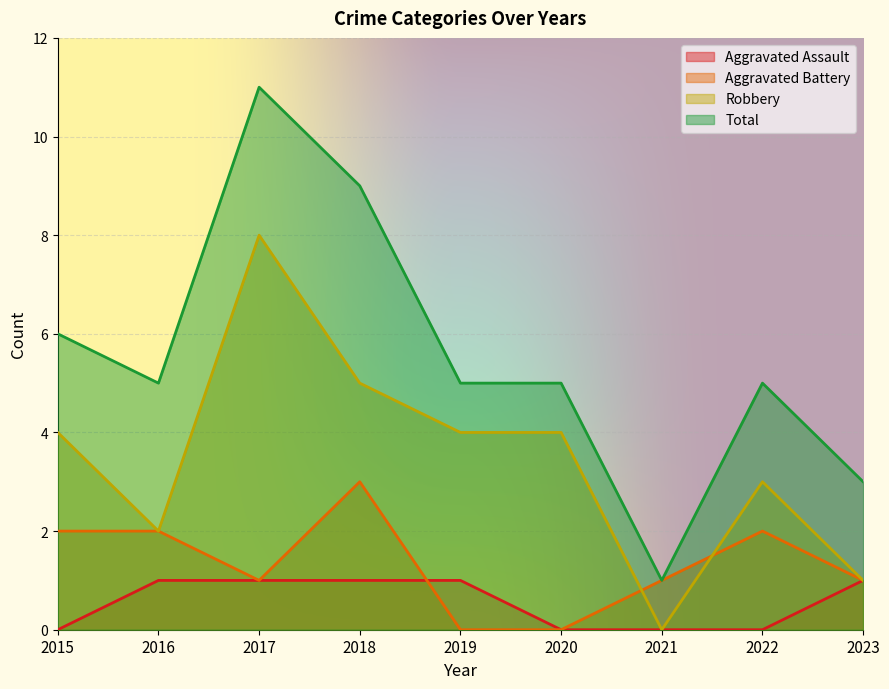

At which category is the sum across all series the highest?

2017